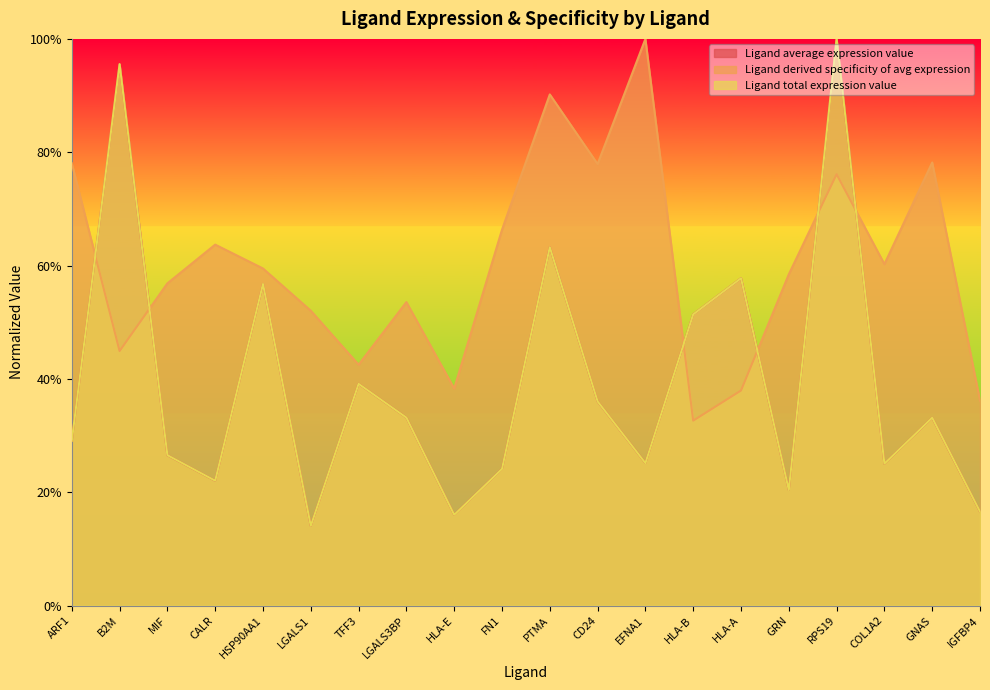

What is the difference between the maximum and second lowest values in the Ligand average expression value series?

0.8